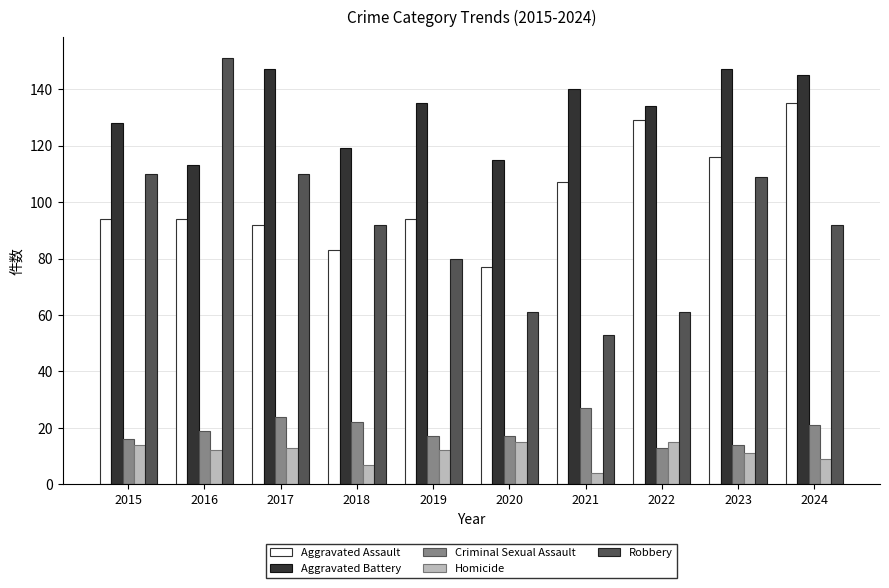

What is the smallest value displayed?

4